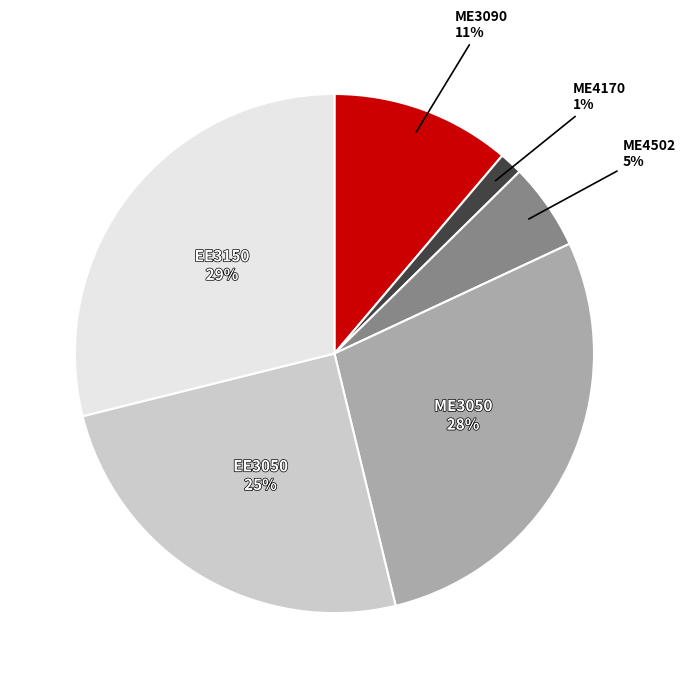

To the nearest percent, what is the combined percentage of EE3150 and ME3090?

40%